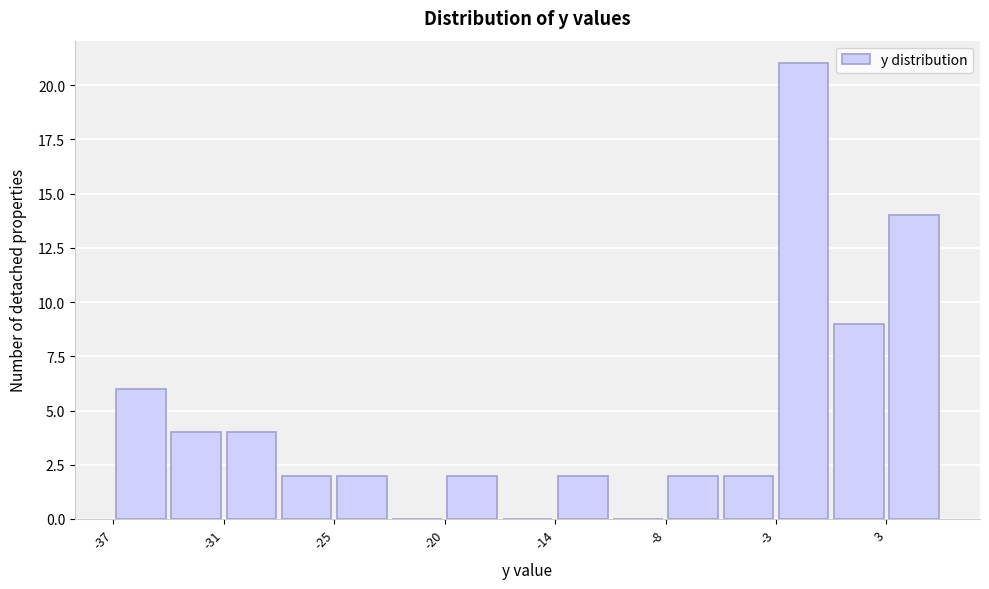

Around what value on the x-axis is the tallest bar? Give the approximate position of its centre, as read against the axis.

-1